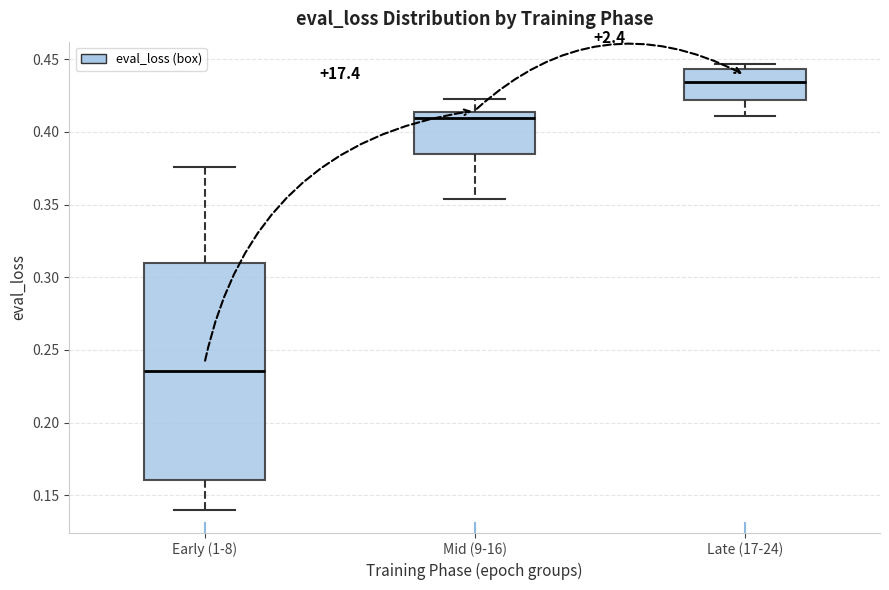

Which box is the tallest, from its lower edge to its upper edge?

Early (1-8)